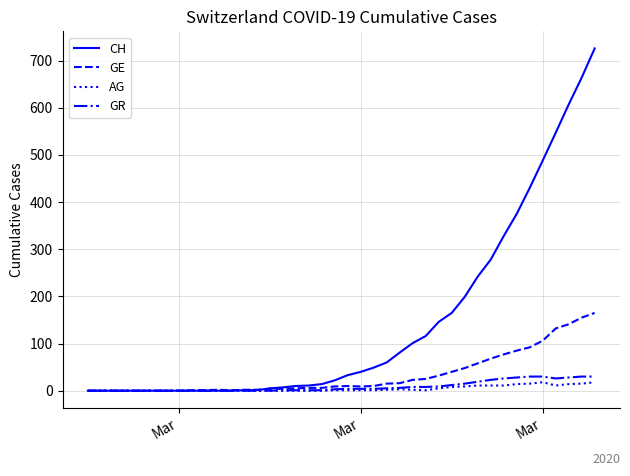

Which series has the widest spread of values?

CH